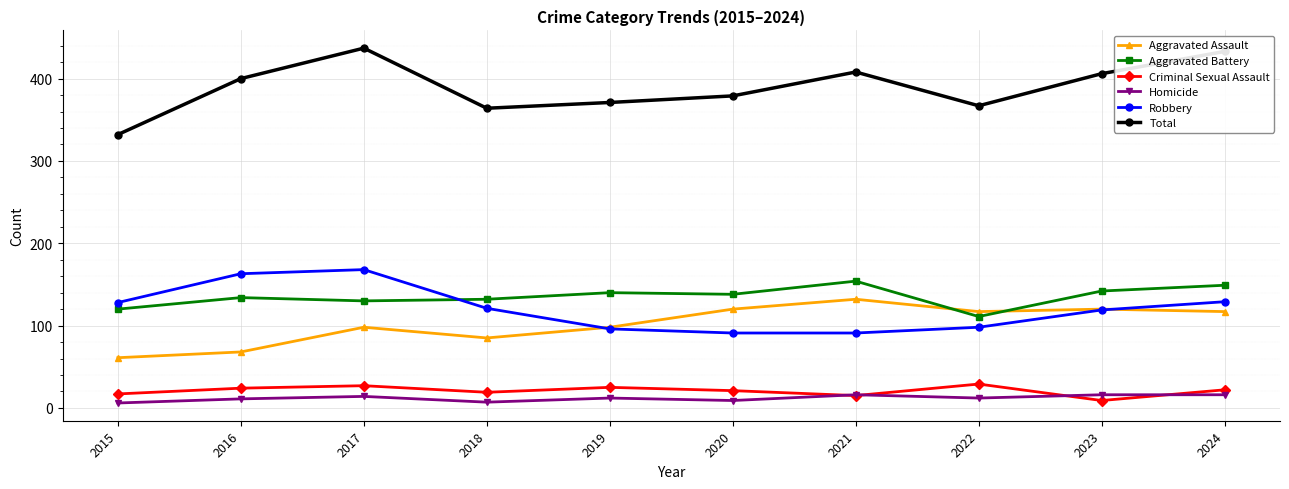

List the series in order of their peak value, lowest first.

Homicide, Criminal Sexual Assault, Aggravated Assault, Aggravated Battery, Robbery, Total